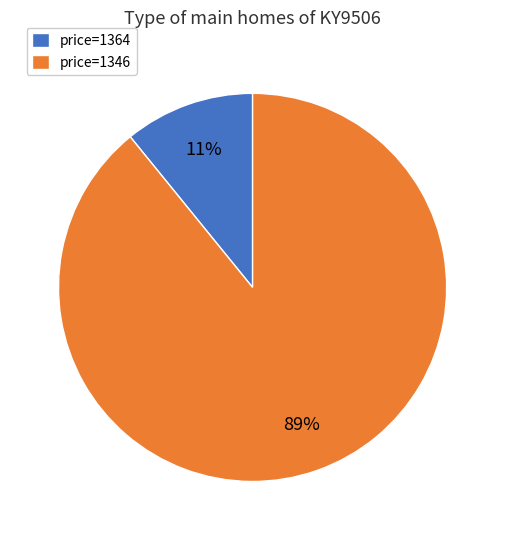

What percentage is the price=1364 slice, to the nearest percent?

11%